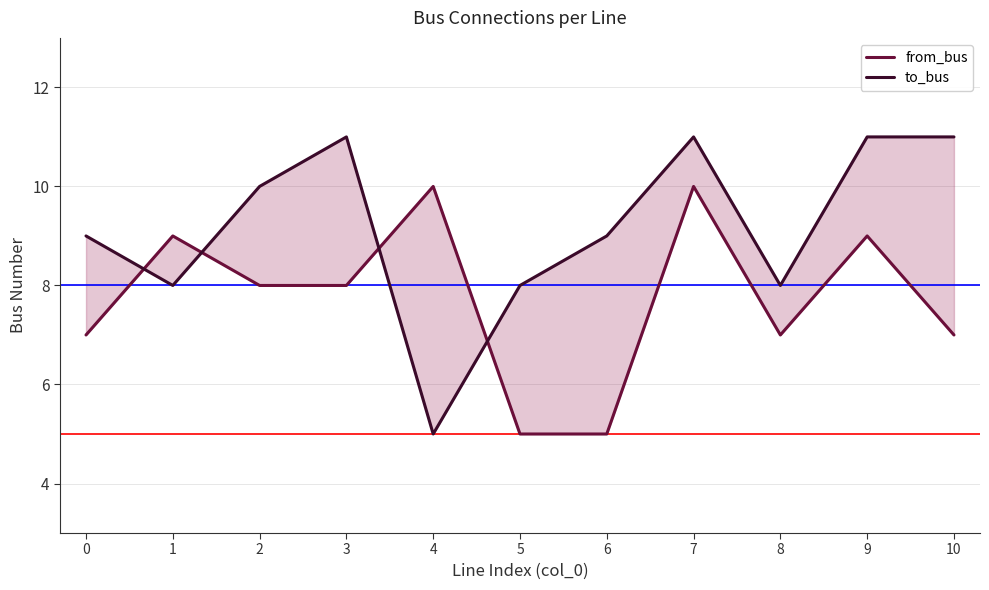

What is the sum of the to_bus values at 5 and 0?

17